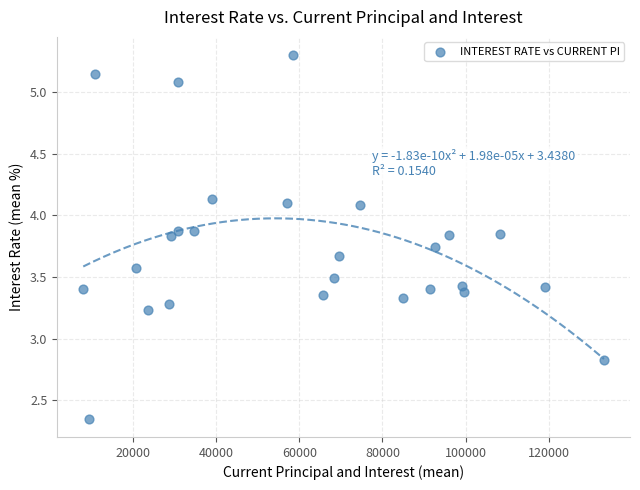

What Y value in the scatter plot is closest to 3?

2.8